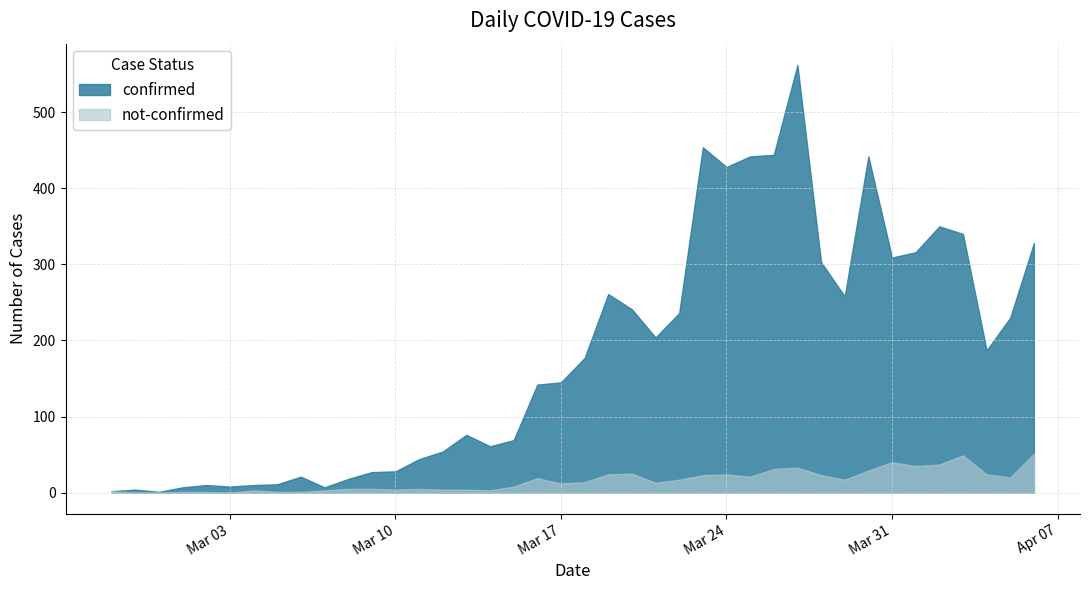

Rank the series at 2020-02-28 from highest to lowest value.

confirmed, not-confirmed